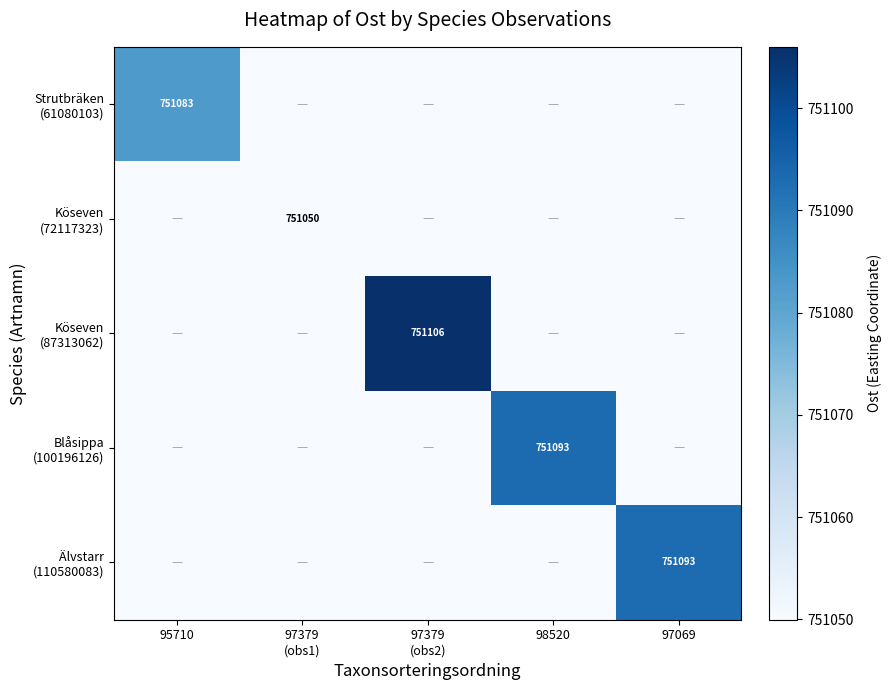

What is the minimum value for Köseven (72117323)?

751050.0